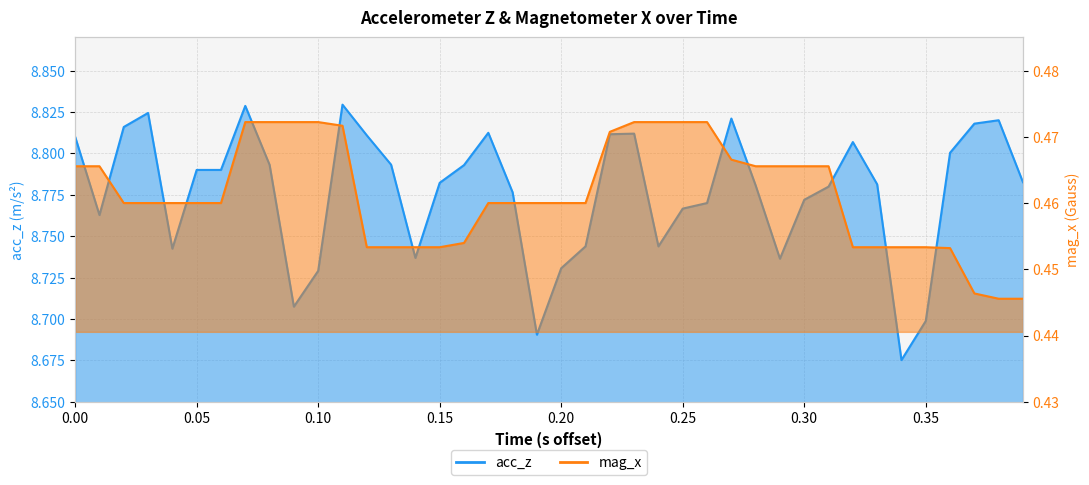

Does the chart have visible grid lines?

Yes